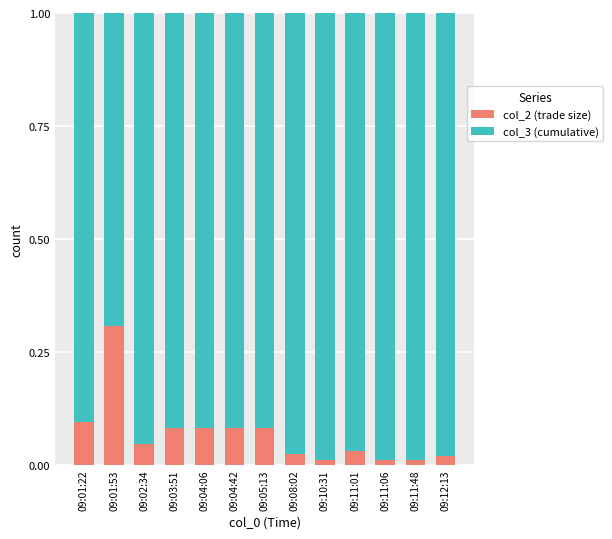

What is the maximum value for col_2 (trade size)?

0.3